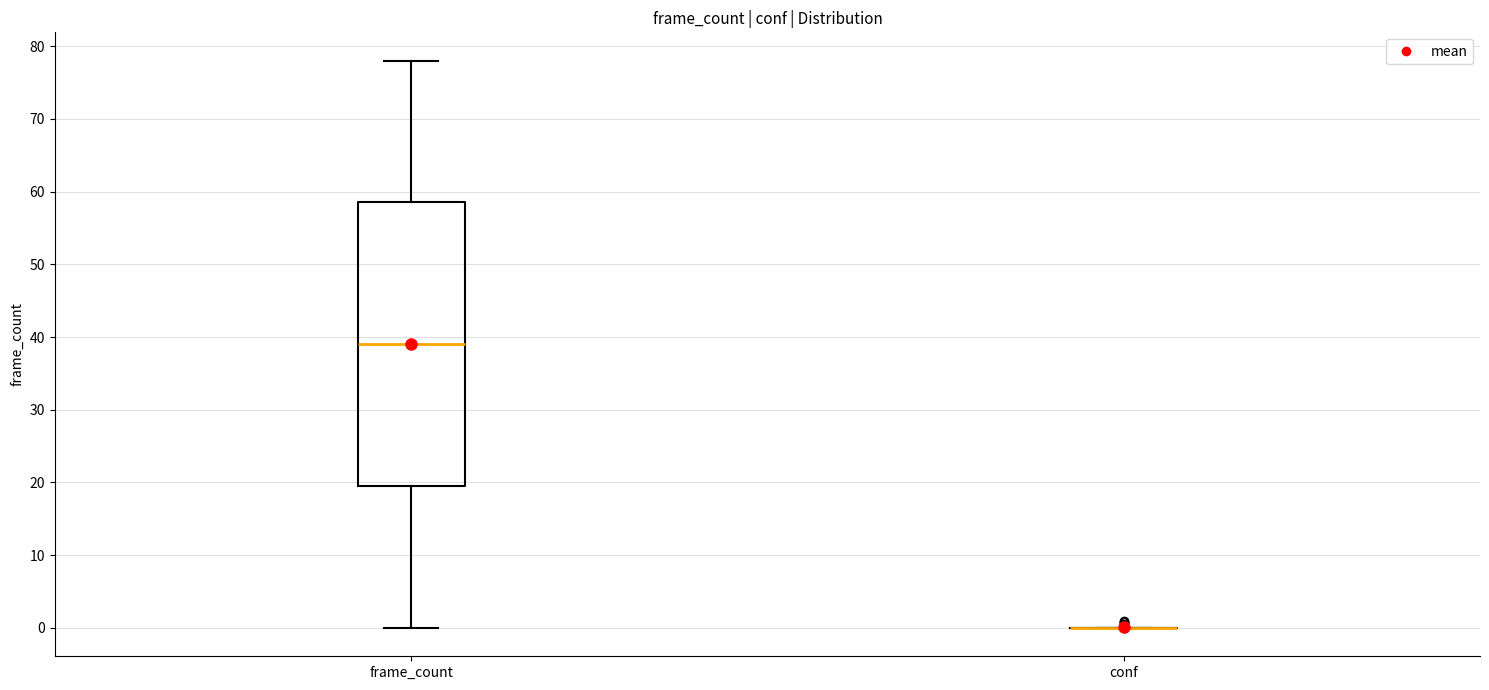

Which box is the tallest, from its lower edge to its upper edge?

frame_count